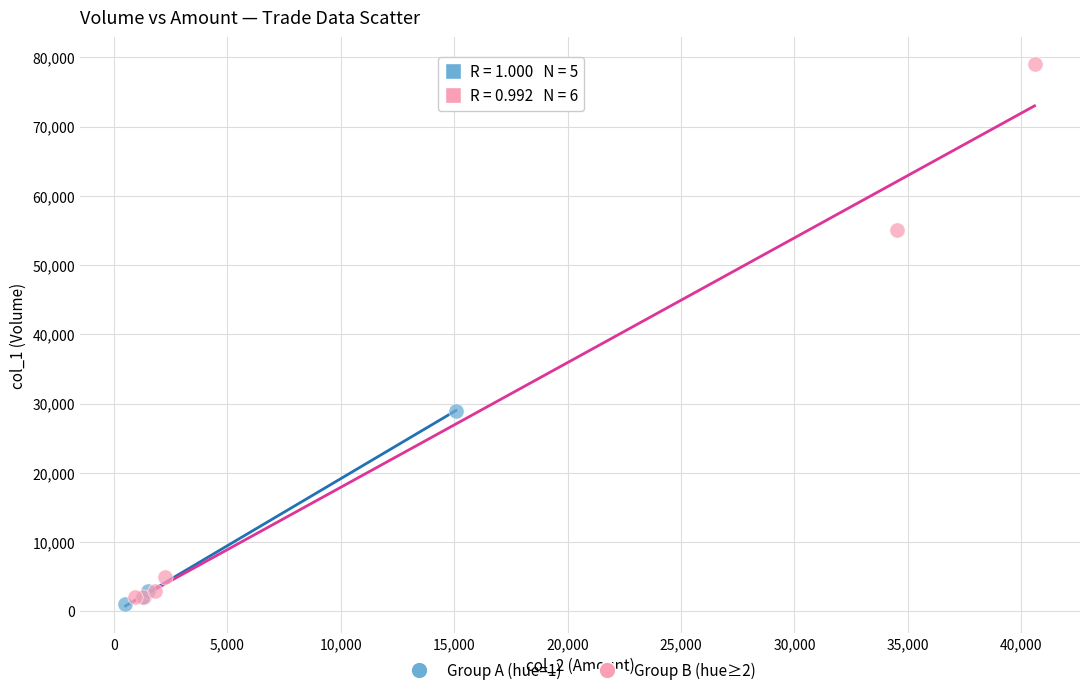

Which series contains the highest Y value?

Group B (hue≥2)